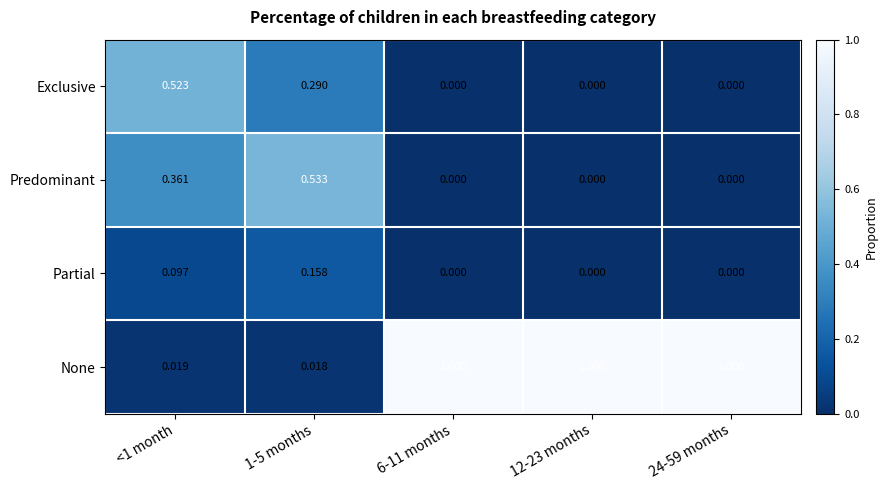

Rank the series by their maximum value, from highest to lowest.

None, Predominant, Exclusive, Partial